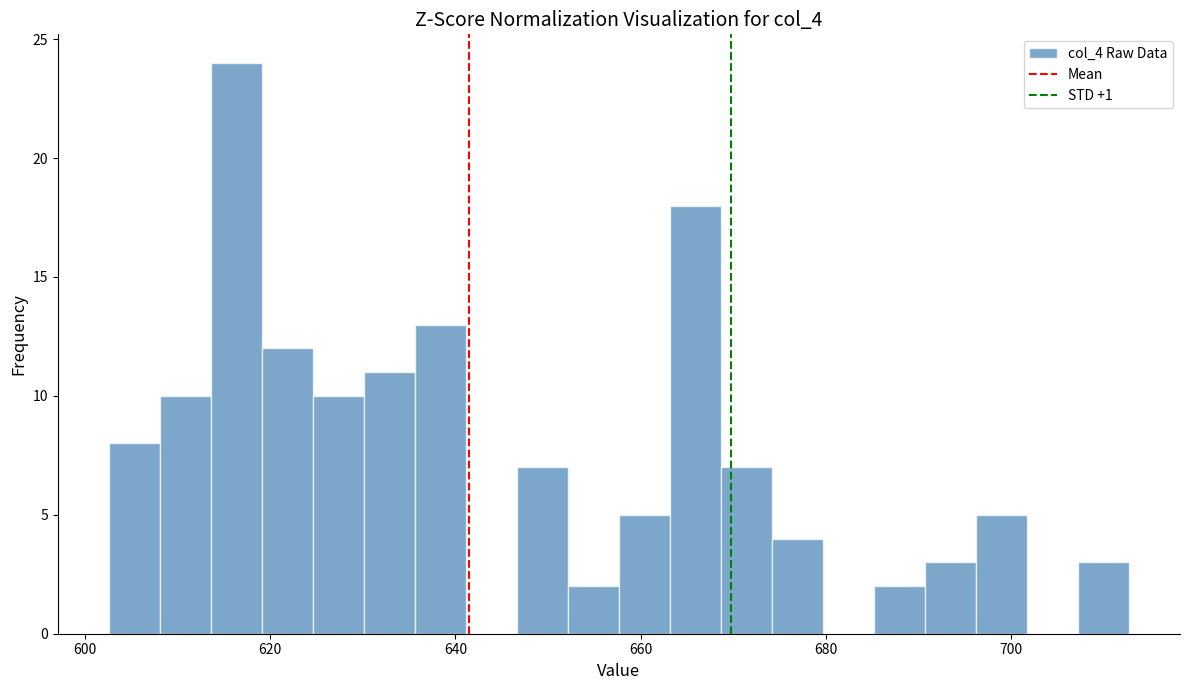

Read against the x-axis, roughly where is the centre of the tallest bar?

616